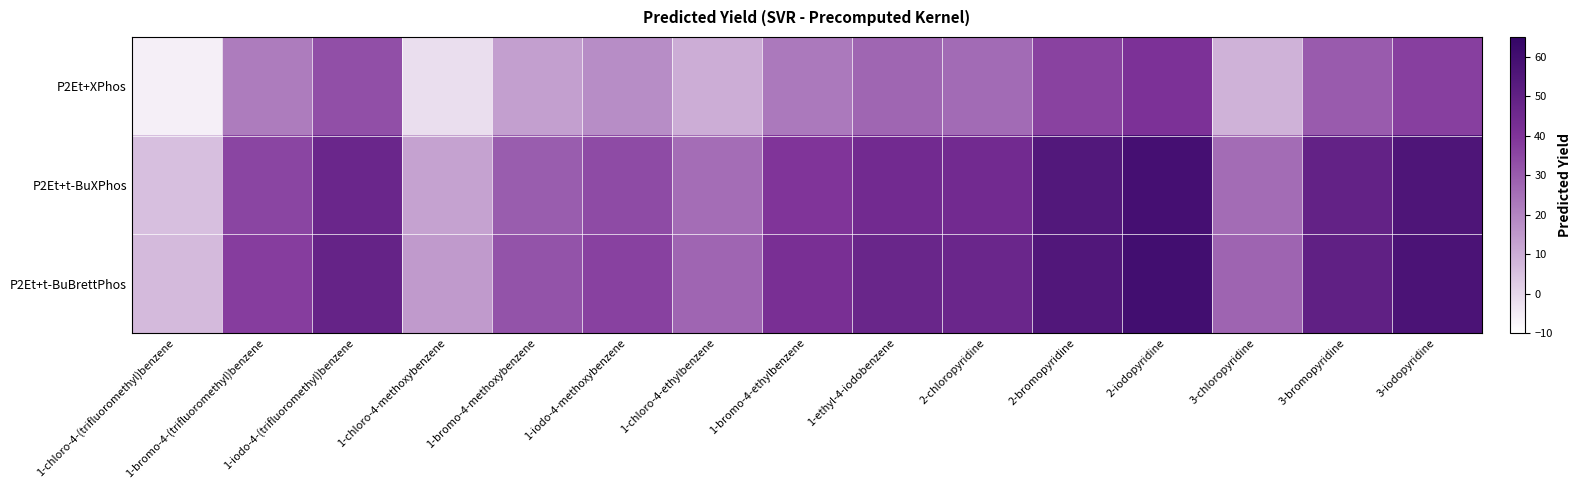

Count the number of data series in this chart.

3